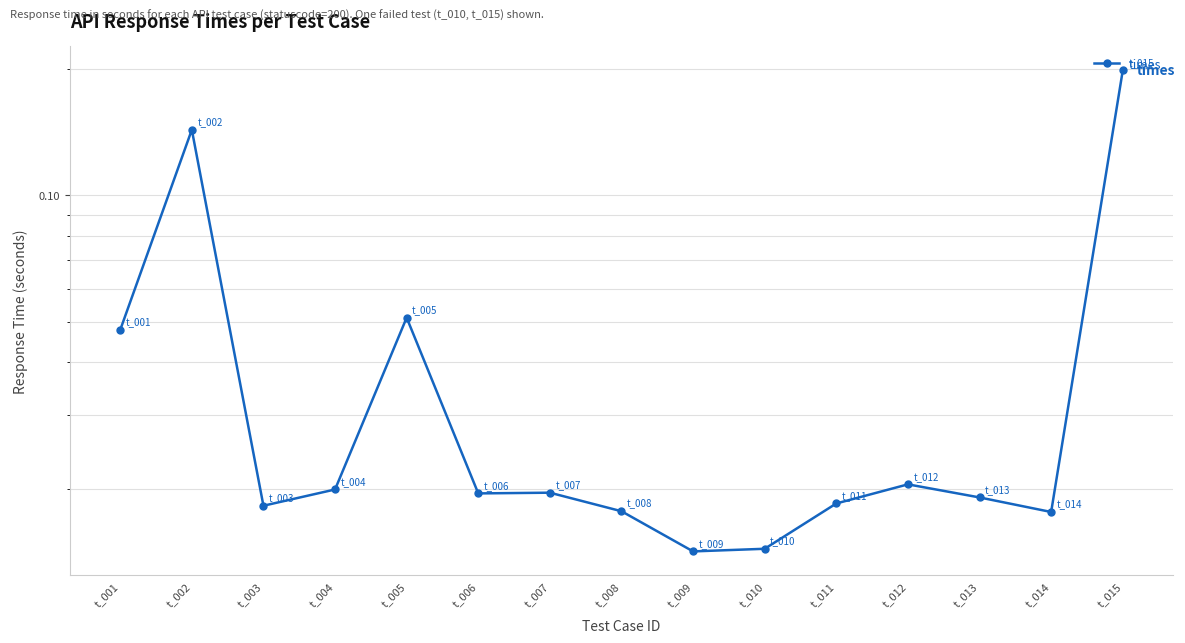

The chart shows a value of 0.1 at t_001. True or false?

False